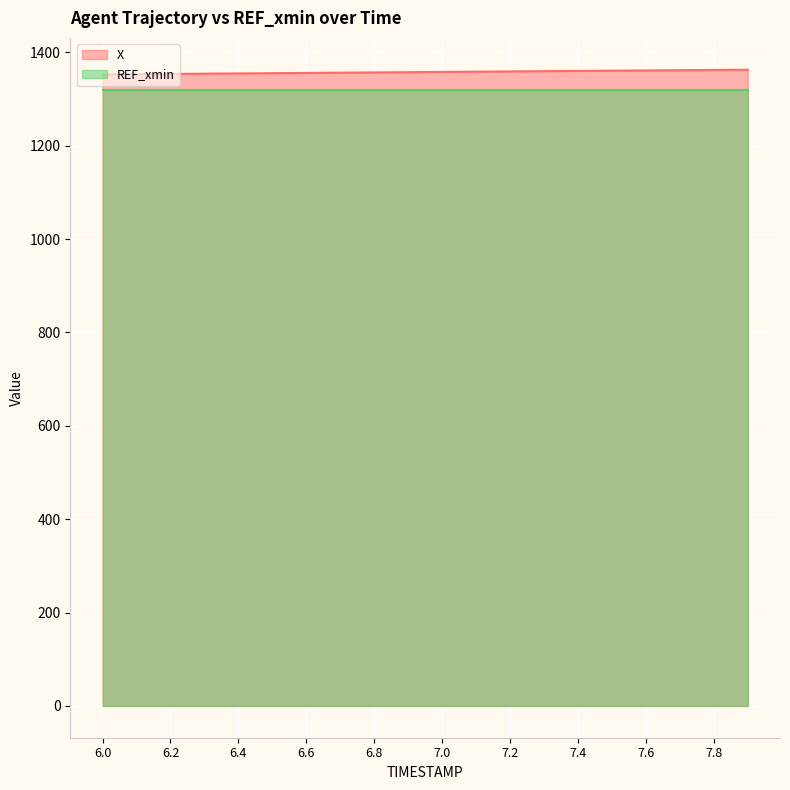

What is the change in value from 6.1 to 7.1?

+5.4